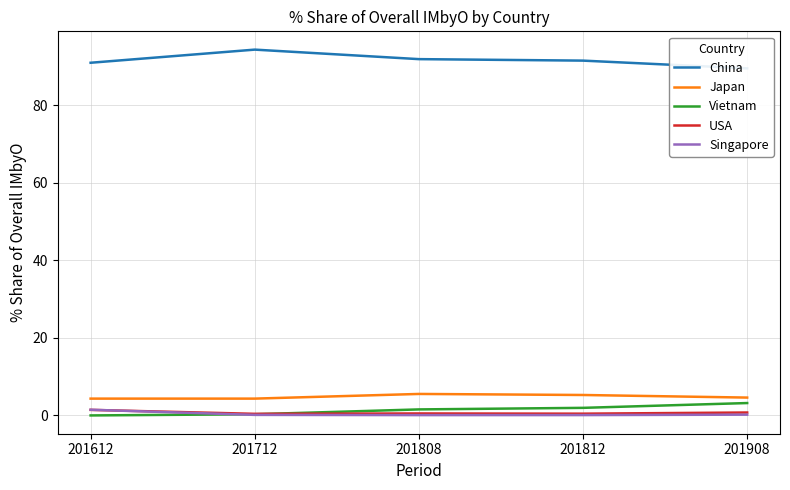

Rank the series by their maximum value, from highest to lowest.

China, Japan, Vietnam, Singapore, USA